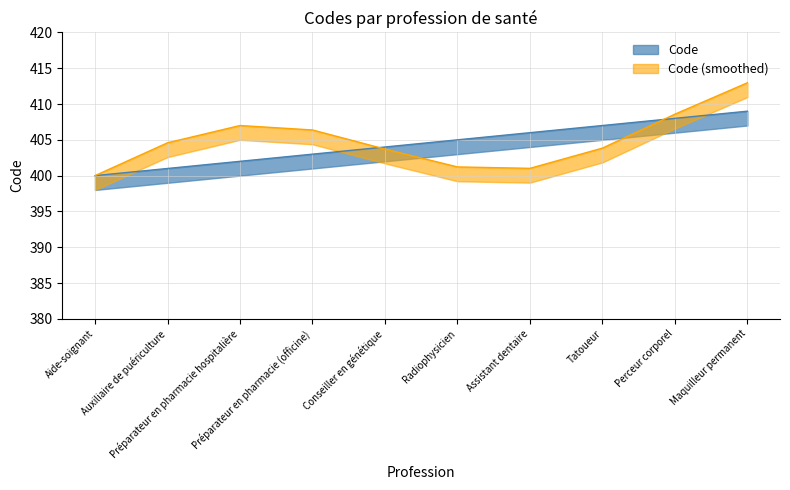

True or false: the data shows 403 at Préparateur en pharmacie (officine).

True